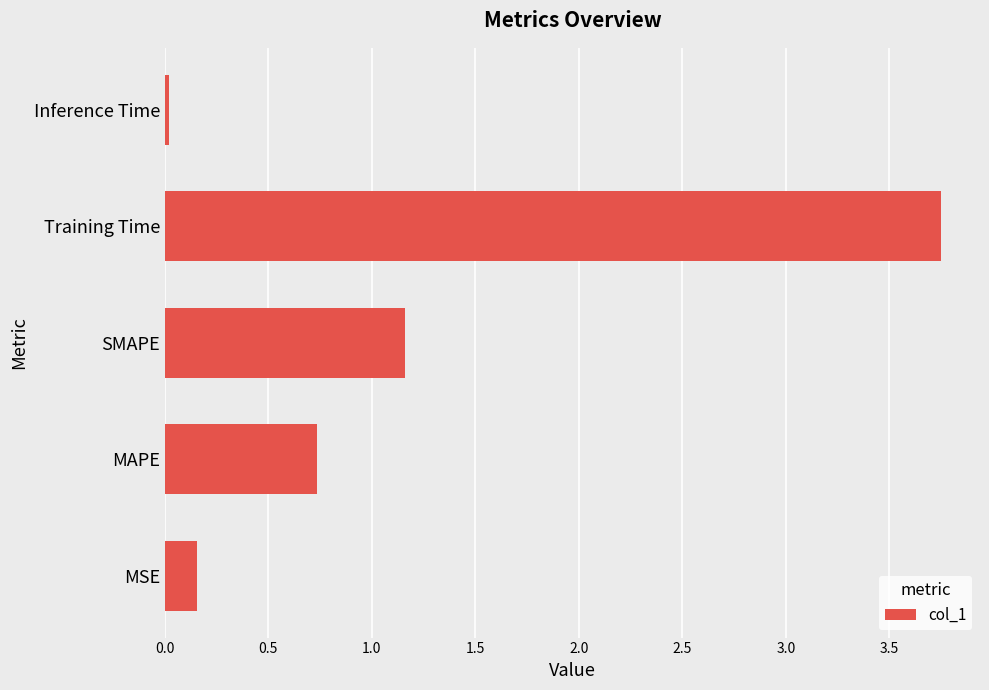

Is it true that the value at MSE is 0.3?

False